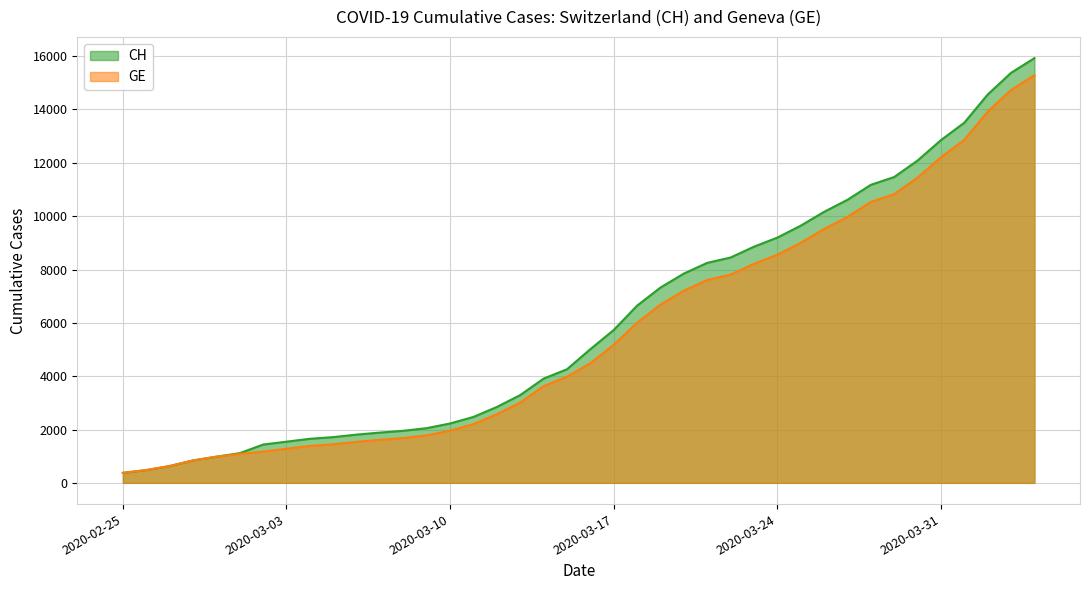

Reading left to right, transcribe all the data shown in this chart.

CH: 375	479	630	840	981	1113	1436	1544	1652	1715	1809	1885	1952	2051	2226	2472	2845	3291	3908	4259	5012	5731	6644	7323	7847	8249	8449	8855	9196	9642	10162	10613	11175	11467	12086	12852	13505	14561	15375	15926
GE: 375	479	630	840	981	1083	1171	1278	1384	1447	1538	1614	1681	1780	1955	2201	2574	3010	3627	3978	4485	5174	6002	6681	7205	7607	7807	8213	8554	9000	9520	9971	10533	10825	11444	12210	12863	13919	14733	15284